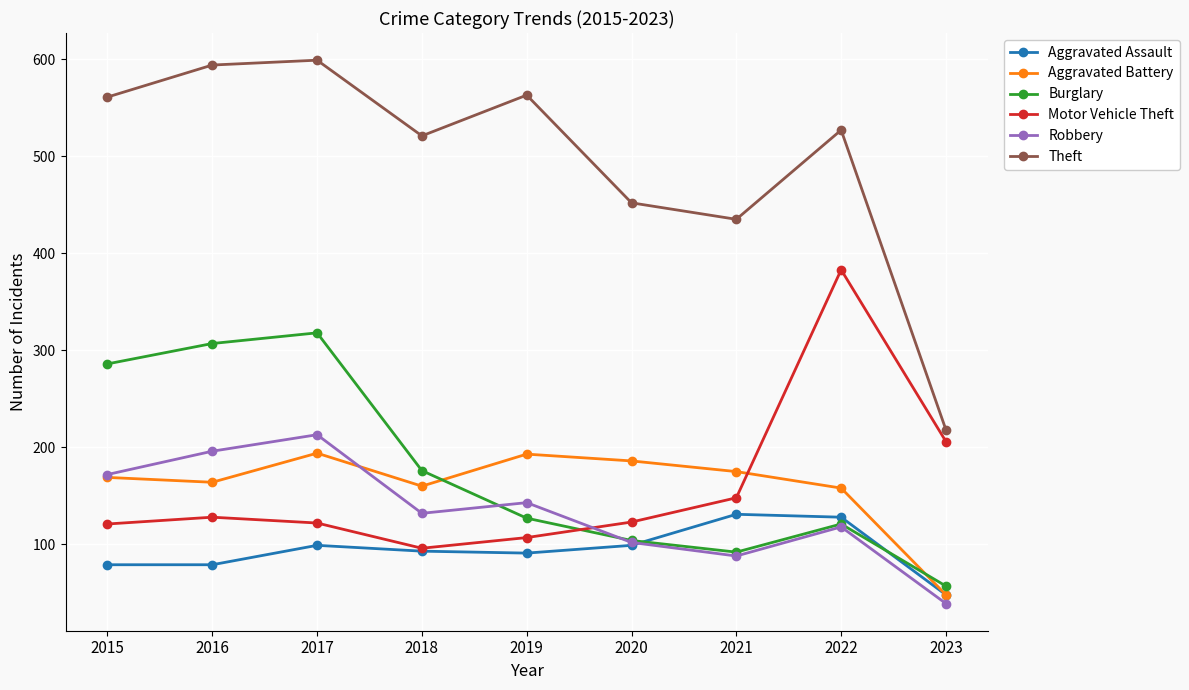

True or false: Aggravated Assault has a value of 99 at 2017.

True